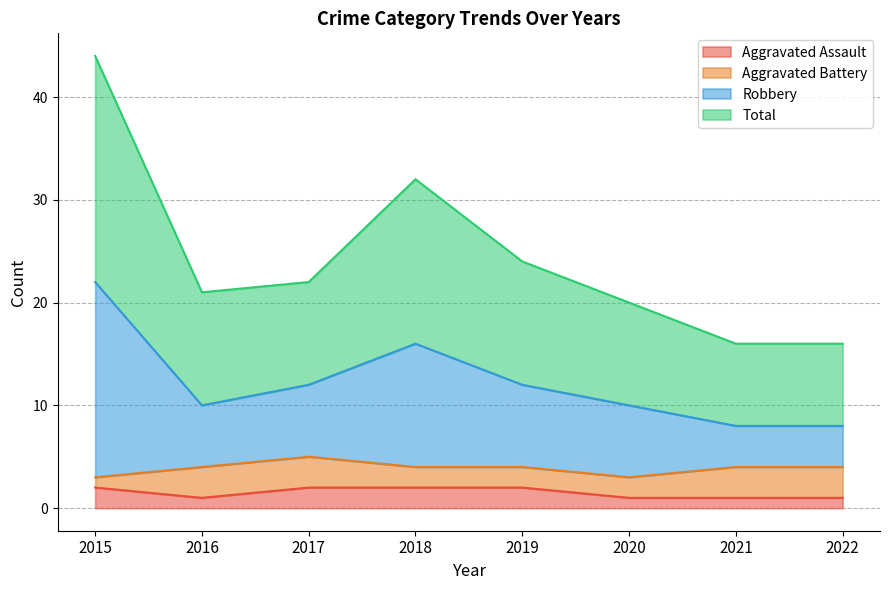

Which series has the largest total across all categories?

Robbery